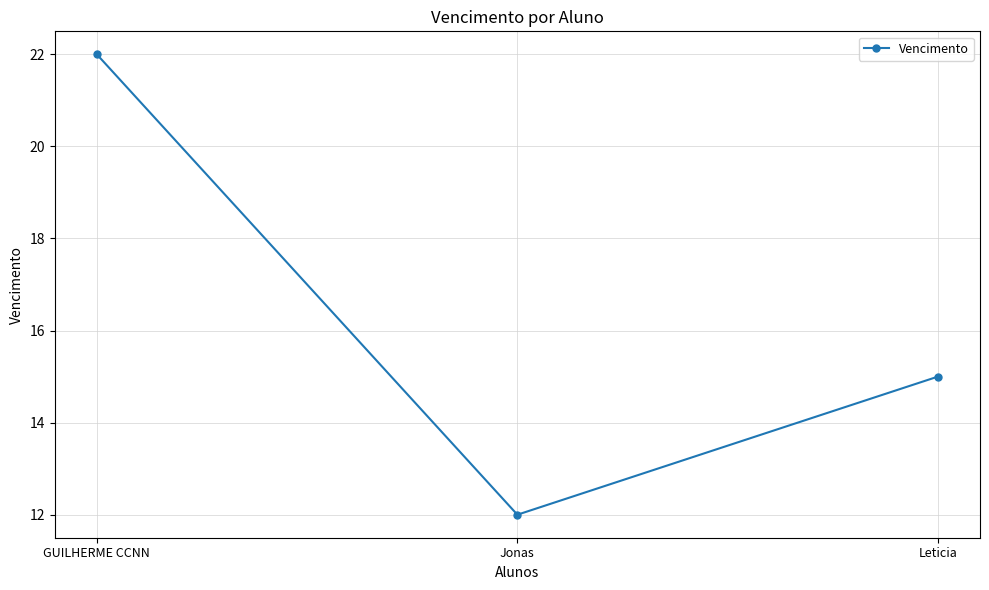

How many values are below 15?

1